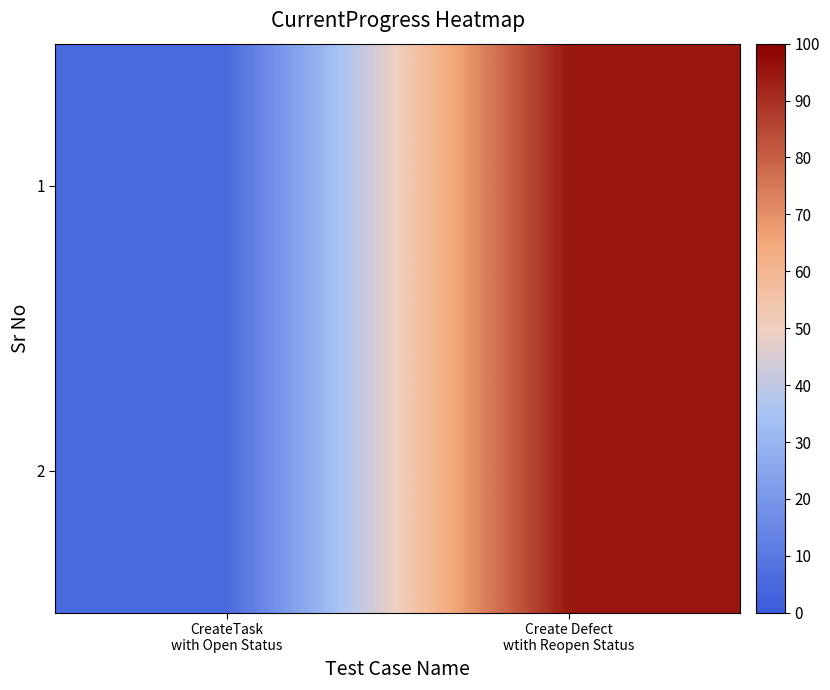

At Create Defect wtith Reopen Status, list the series in order from largest to smallest.

1, 2